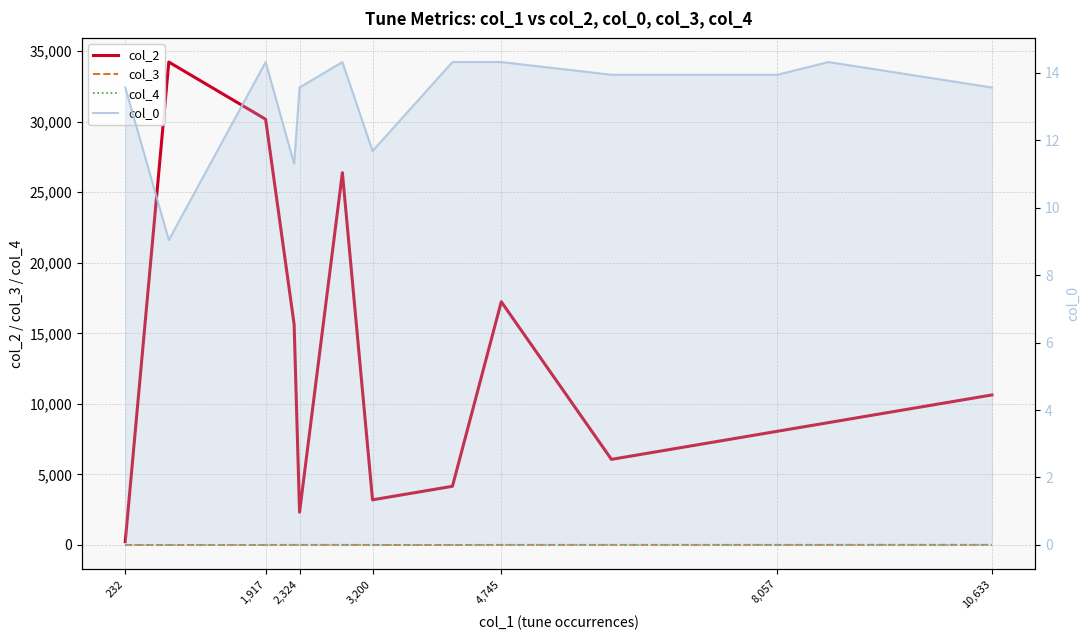

At which category is the sum across all series the highest?

1,917